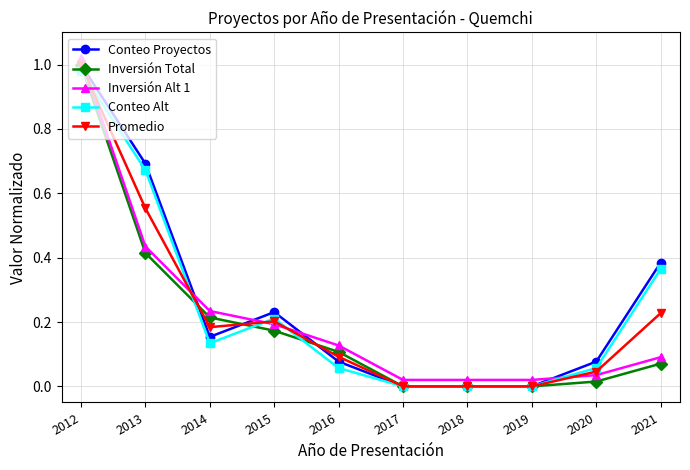

How many categories are shown in the chart?

10